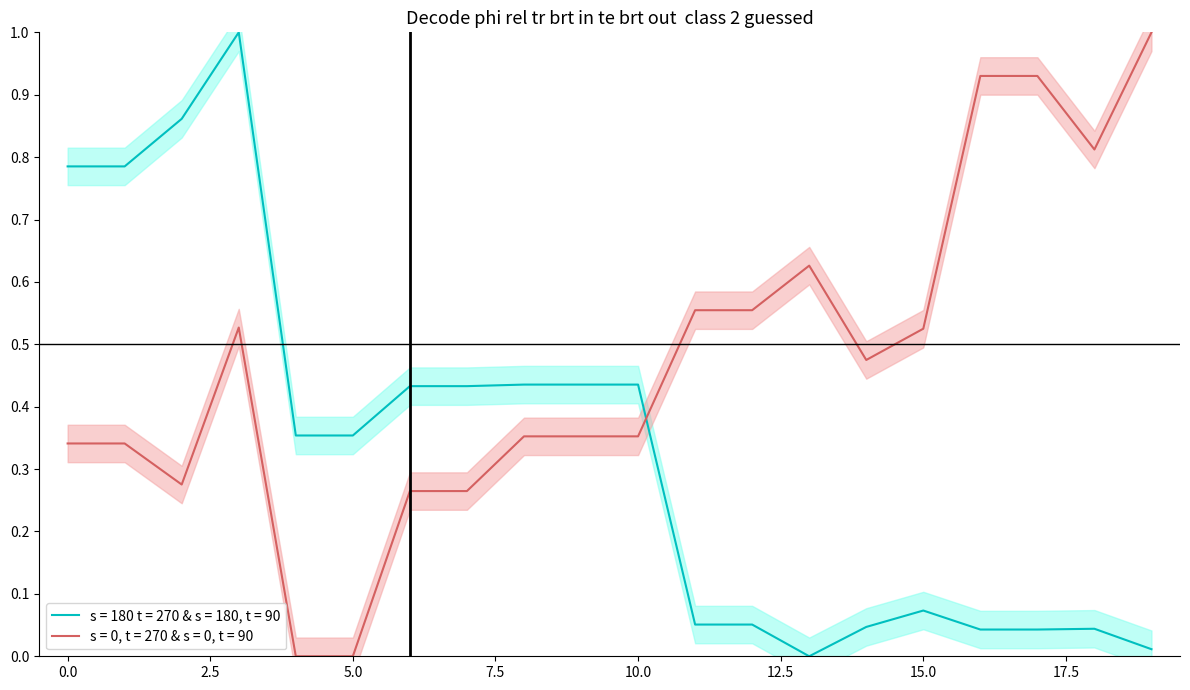

Which label corresponds to the smallest value in the chart?

13